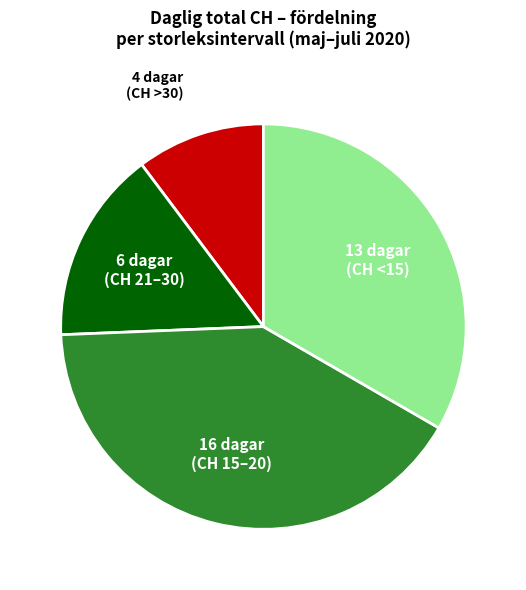

Rank the categories by value from lowest to highest.

4 dagar (CH >30), 6 dagar (CH 21–30), 13 dagar (CH <15), 16 dagar (CH 15–20)